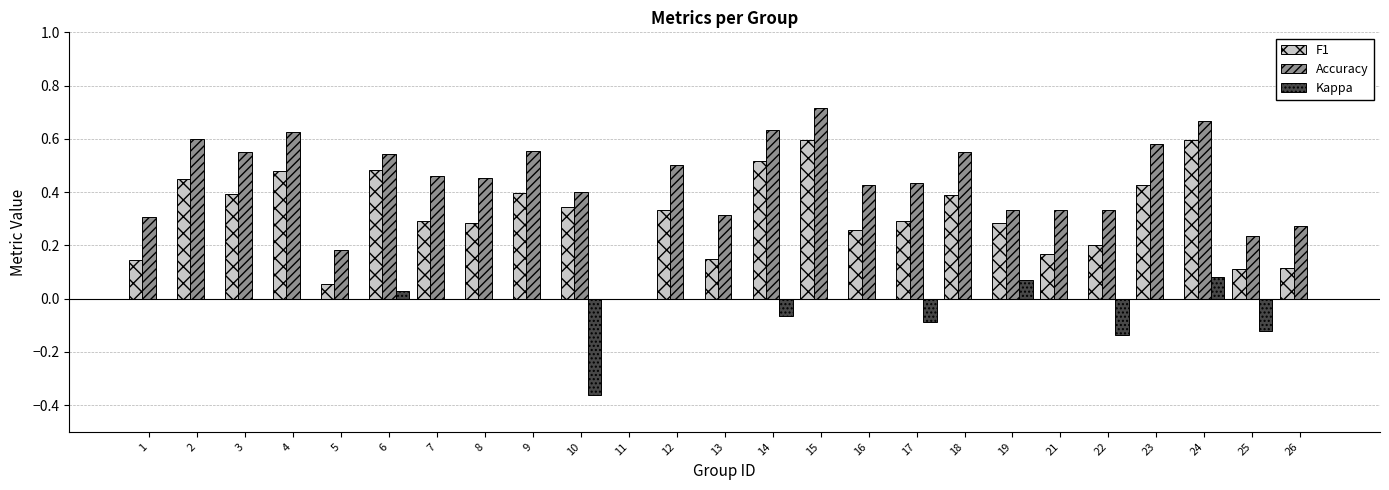

What is the sum of all F1 values?

7.8